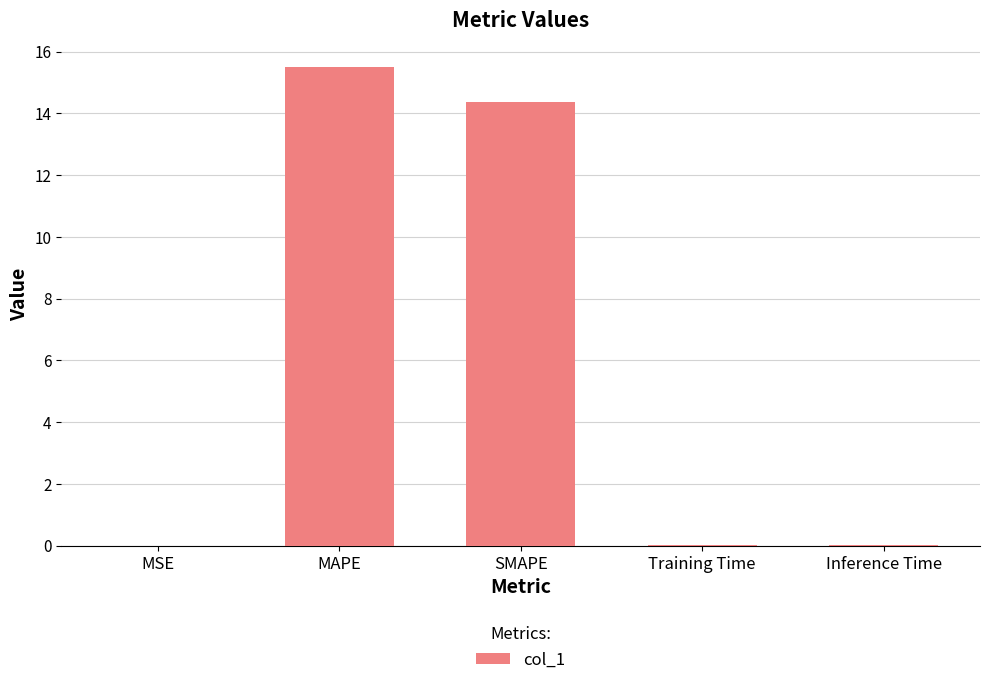

The chart shows a value of 0.0 at Inference Time. True or false?

True